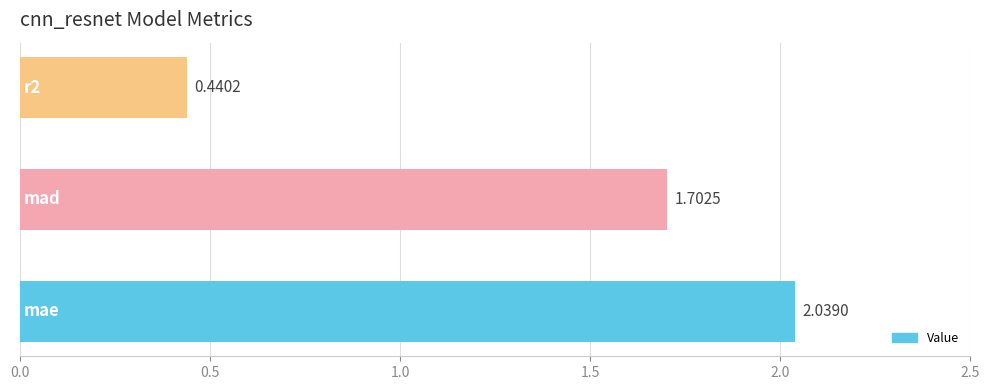

What is the sum of all values?

4.2